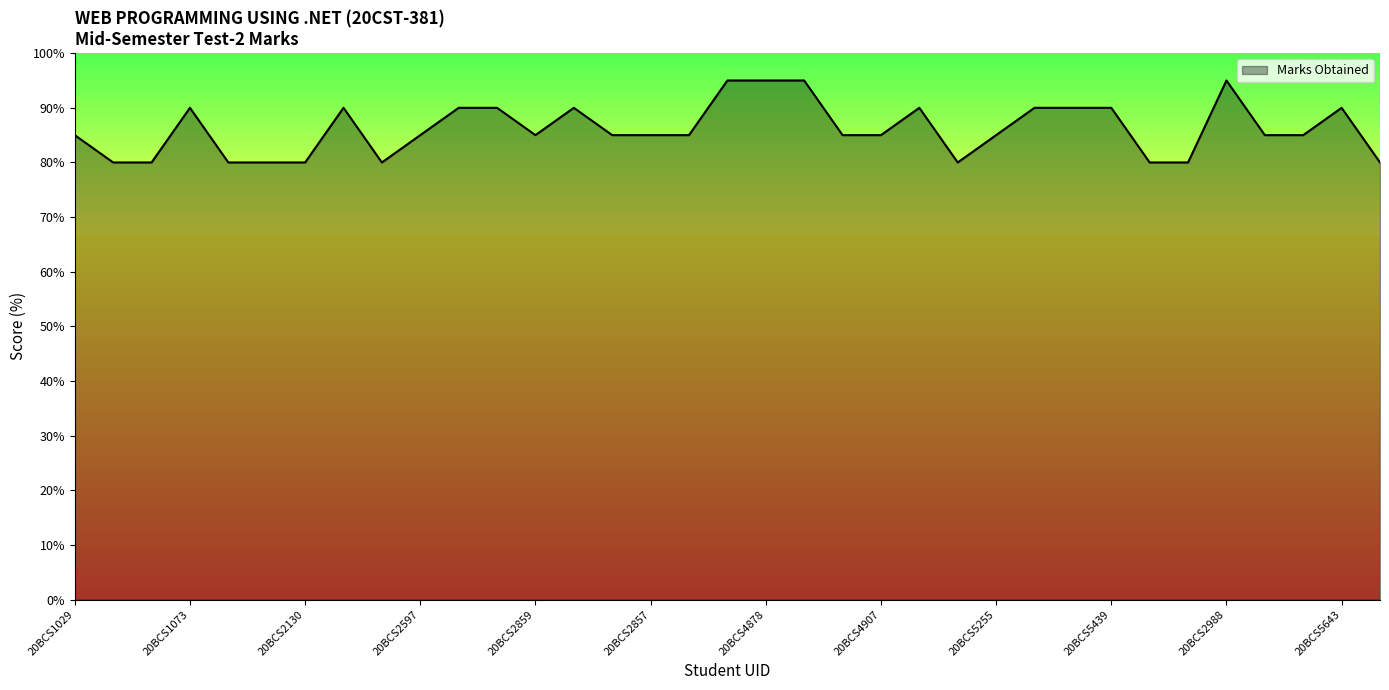

What is the difference between the maximum and minimum values?

15